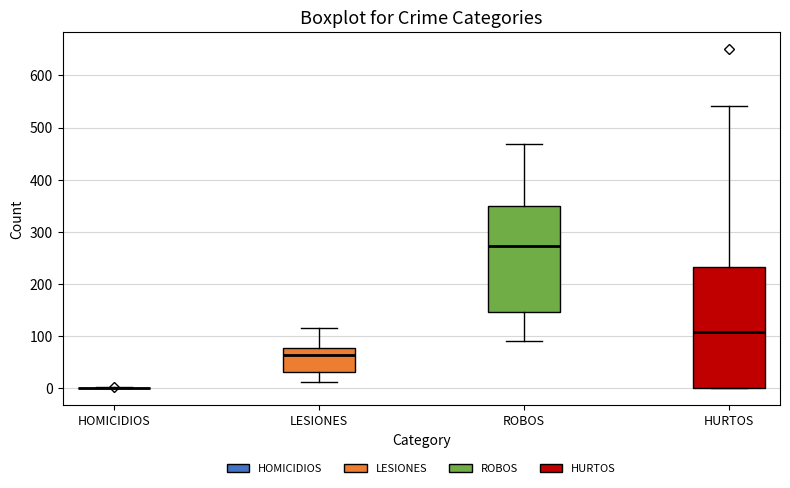

Reading left to right, transcribe this box plot: for each box, give where its median line is, the range the box spans, and where its two whiskers end, as read against the y-axis. The values are not printed on the chart, so give them approximately, as read against the axis.

HOMICIDIOS: box collapsed to a line at 0, whiskers 0 to 0
LESIONES: median 60, box 30 to 80, whiskers 10 to 120
ROBOS: median 270, box 150 to 350, whiskers 90 to 470
HURTOS: median 110, box 0 to 230, whiskers 0 to 540